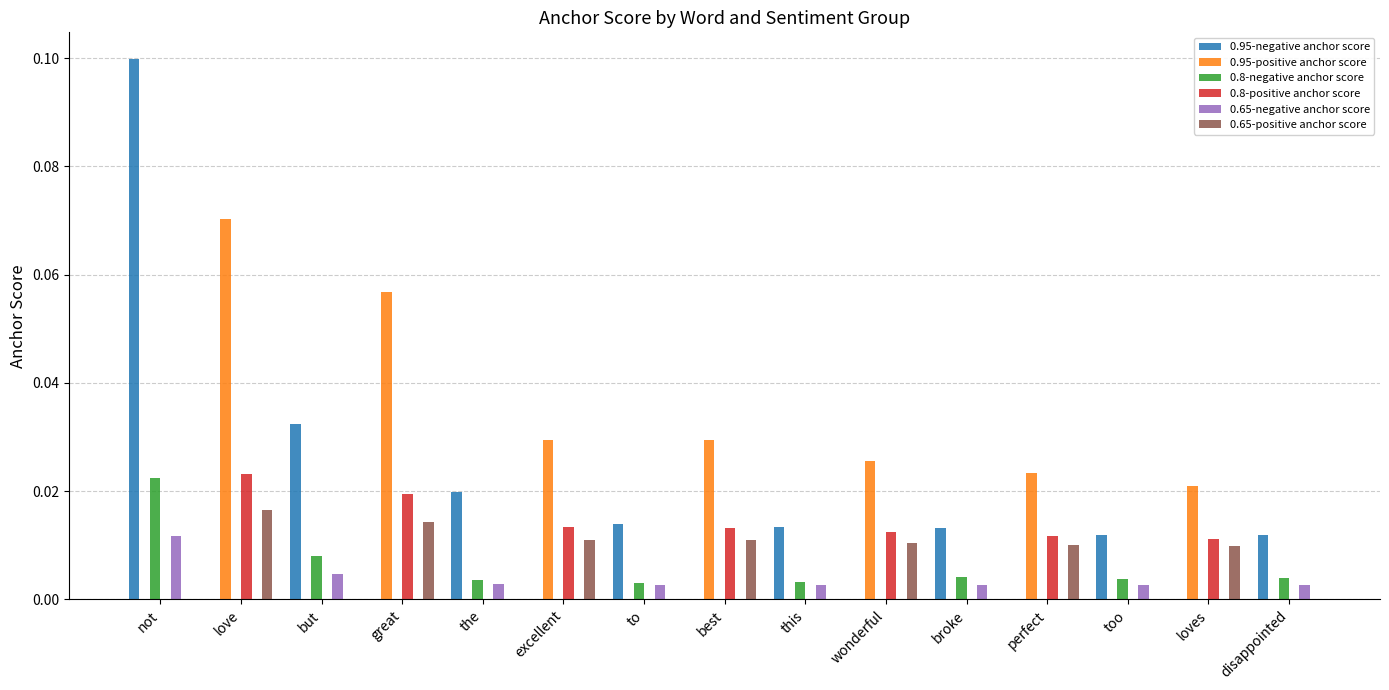

At which label does 0.95-positive anchor score reach its peak?

love